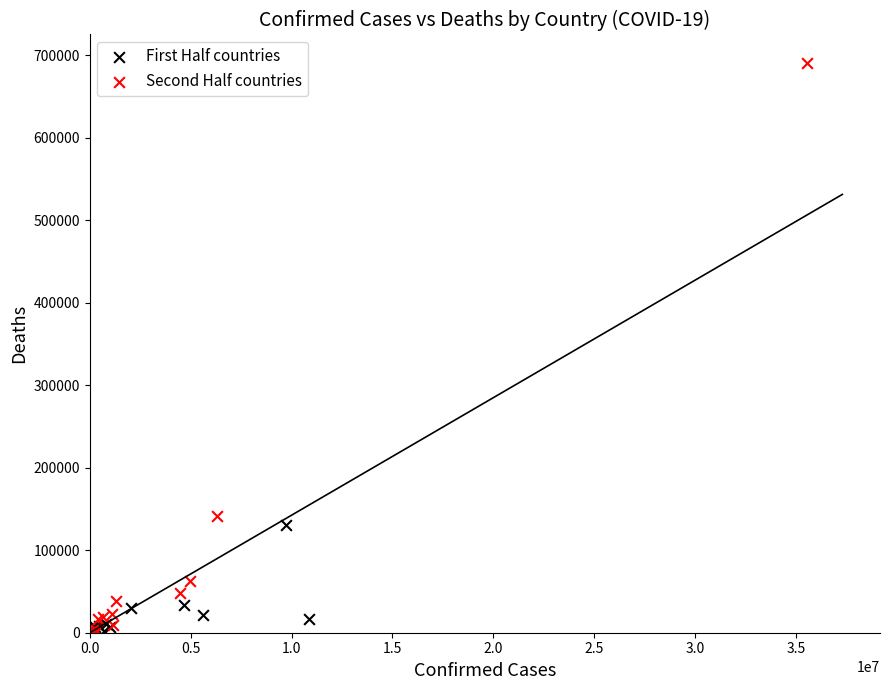

What are all the series names shown in the legend?

First Half countries, Second Half countries